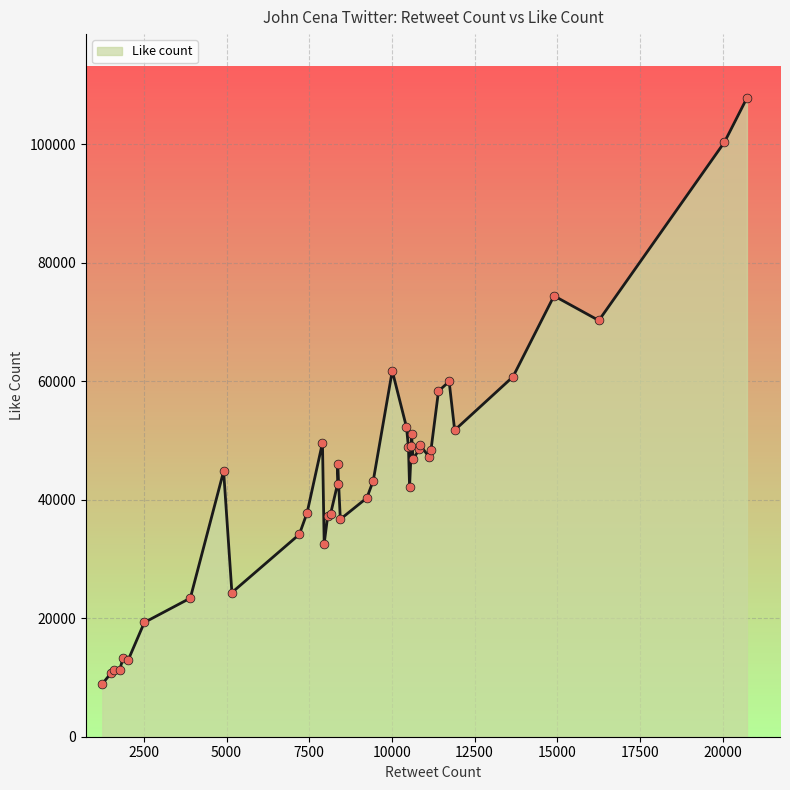

What is the greatest value displayed?

107775